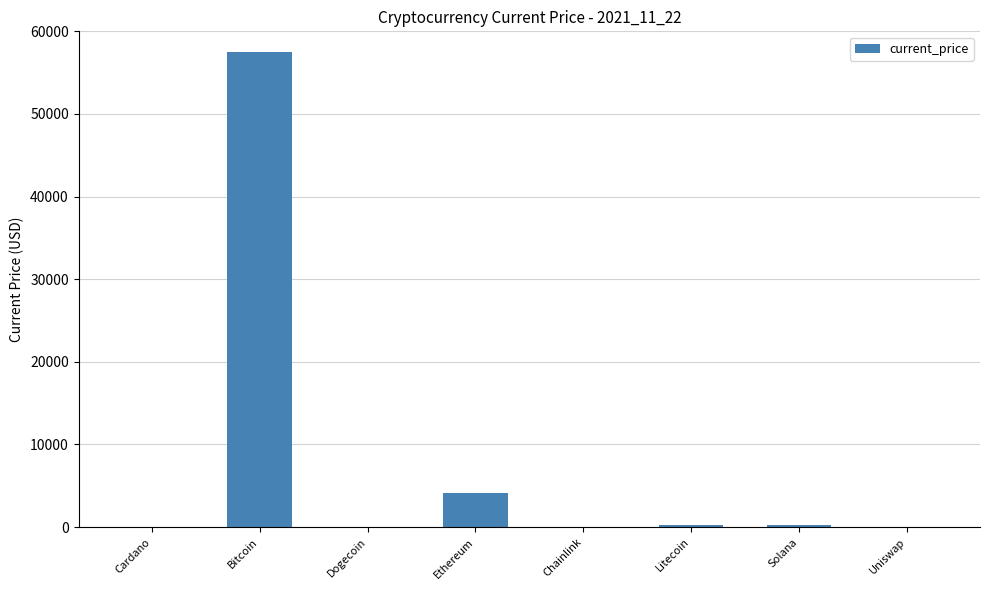

What is the maximum value shown in the chart?

57443.0